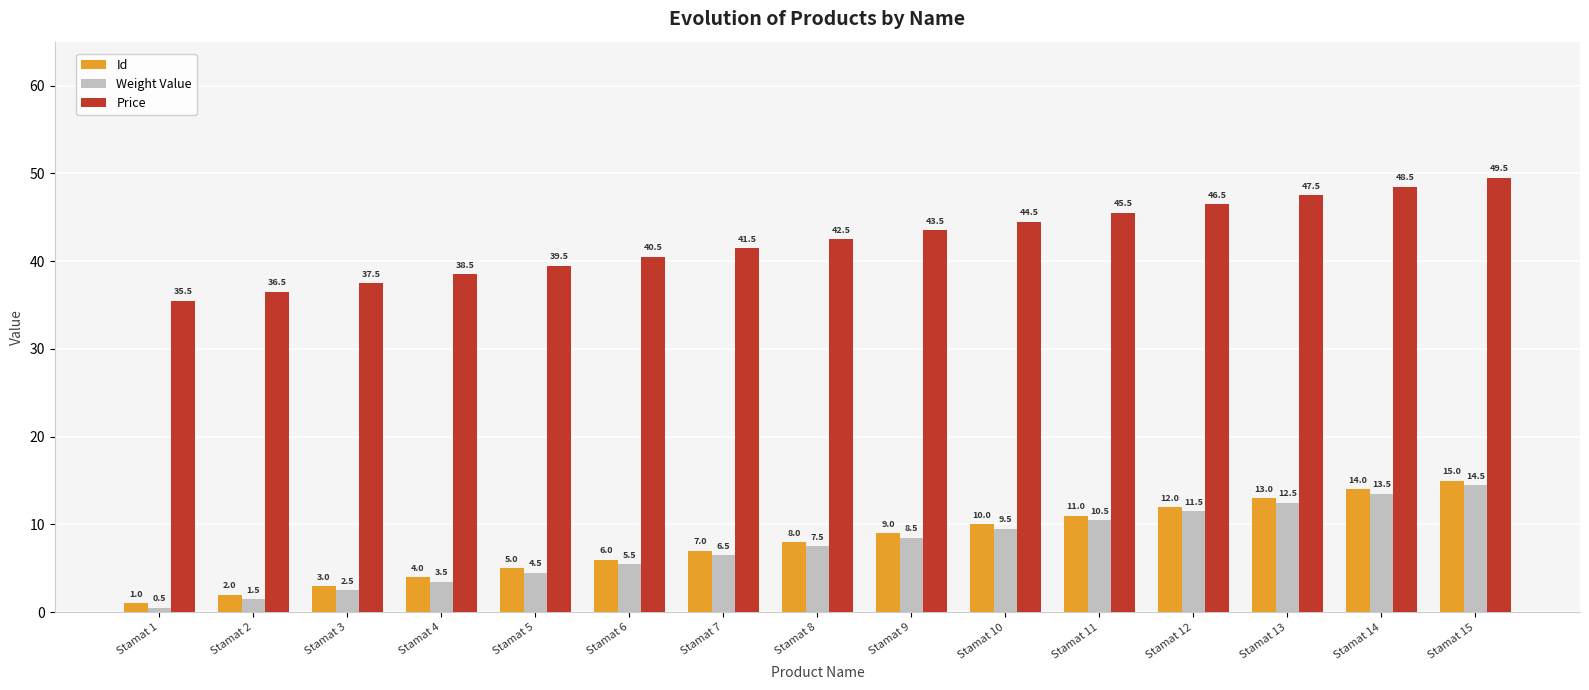

Read the Id value at Stamat 1.

1.0